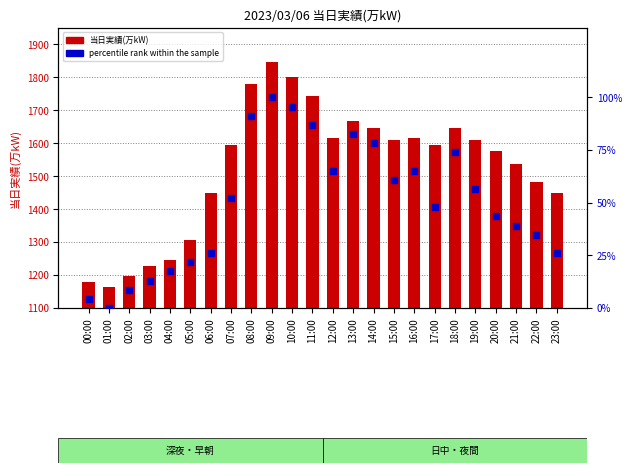

Which series reaches the maximum Y coordinate?

当日実績(万kW)